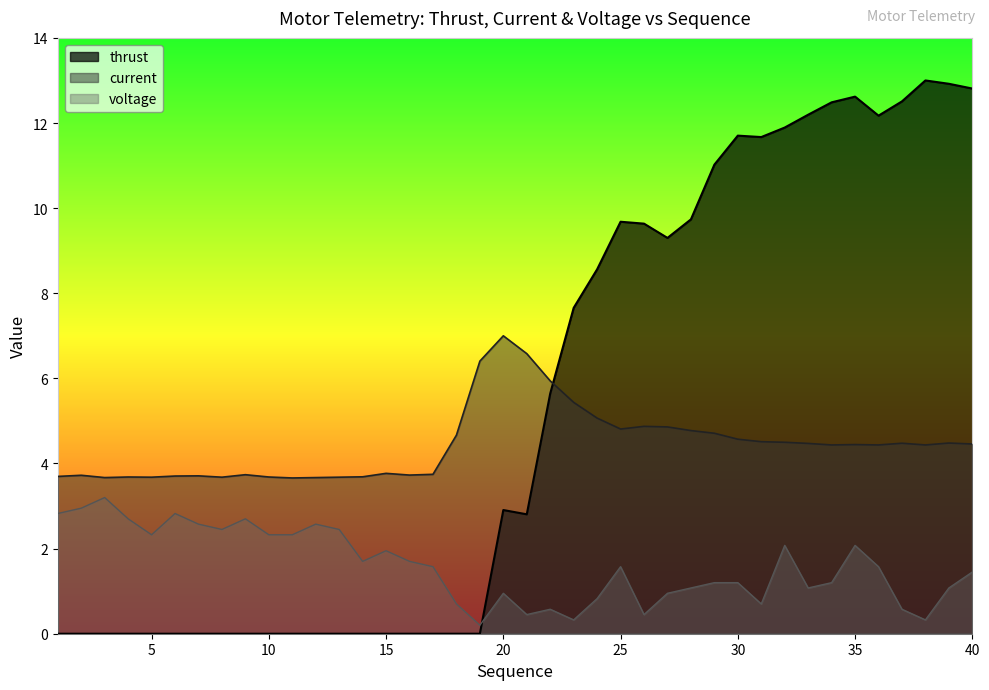

Is the value of thrust at 5 greater than the value of voltage at 15?

No